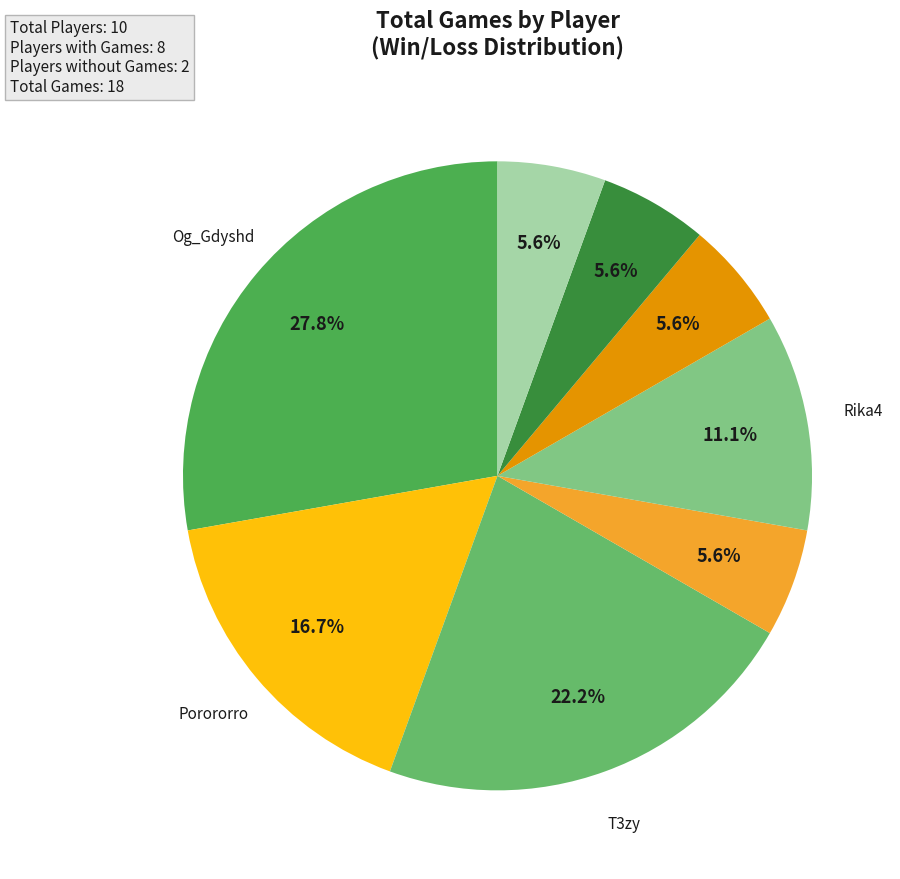

How many segments does this pie chart have?

8